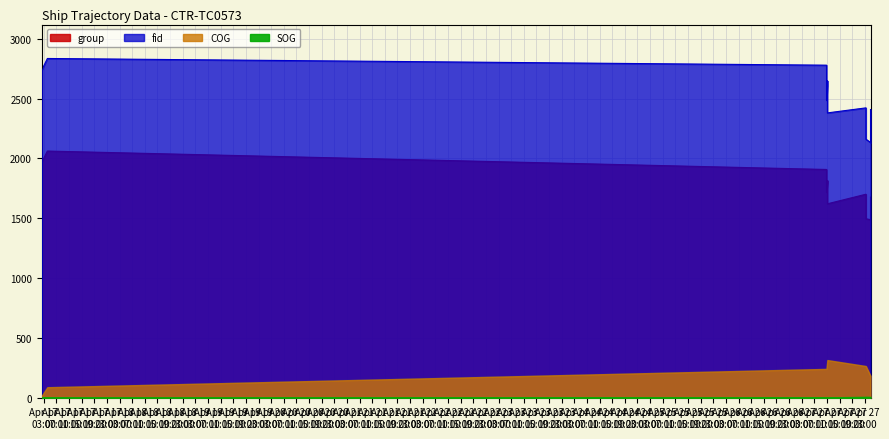

The value of group at 2024-04-27 10:51:40 is 1843.0. True or false?

True